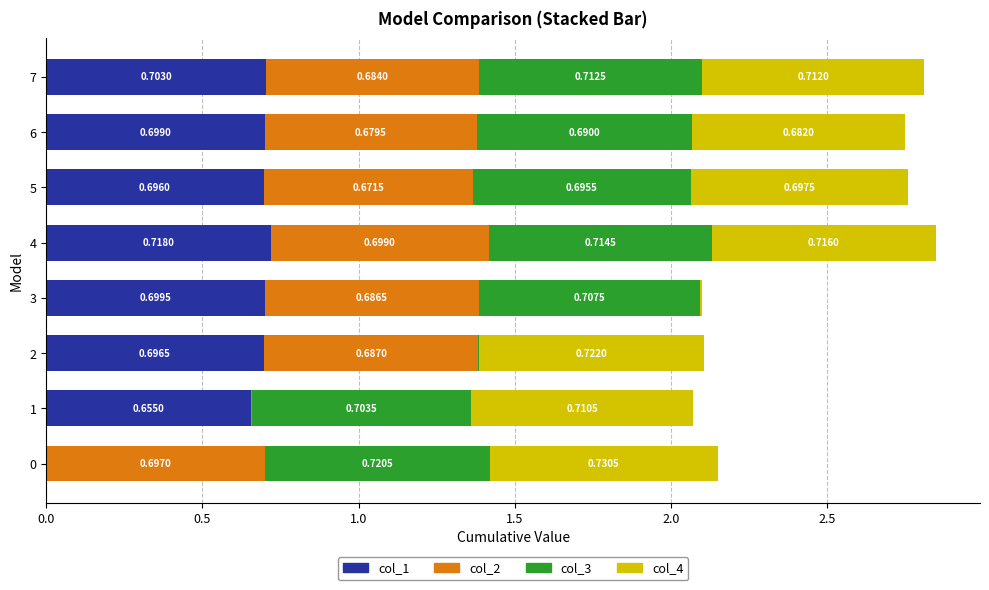

What is the sum of all col_1 values?

4.9